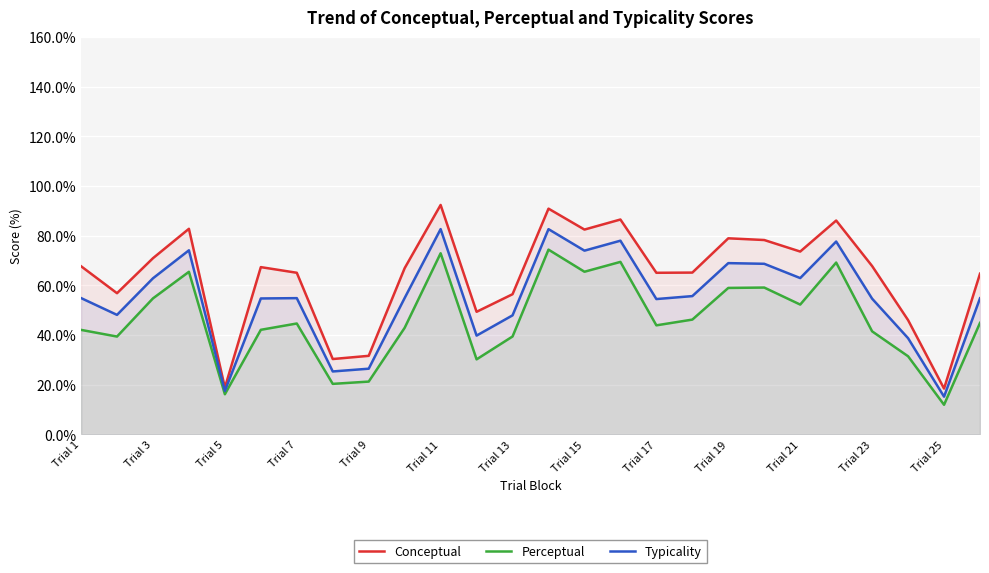

Is it true that Conceptual equals 36.3 at Trial 11?

False